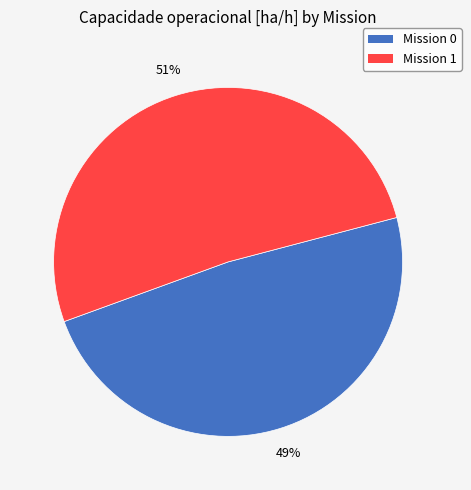

To the nearest percent, what is the average slice percentage?

50%